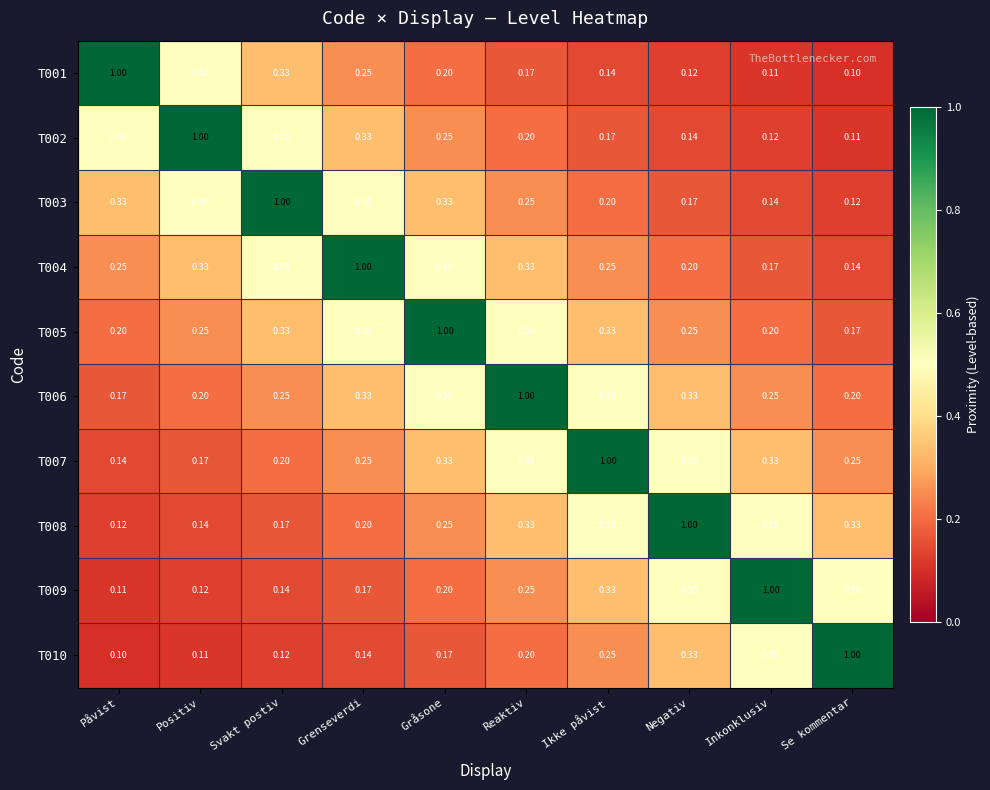

What is the total value across all series at Svakt postiv?

3.5